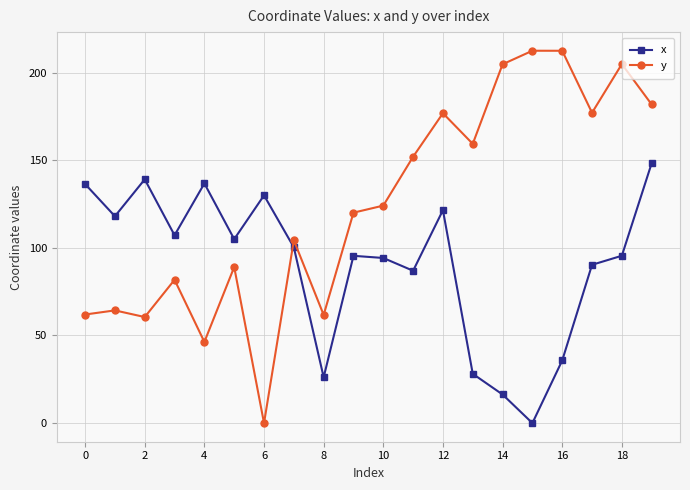

Does the chart display data point markers on the line(s)?

Yes